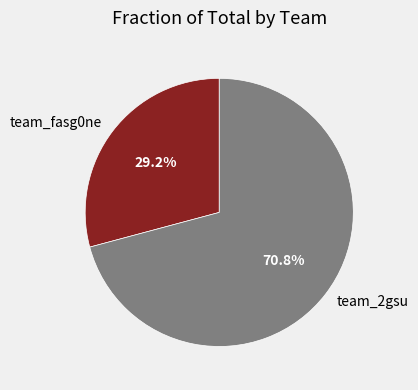

To the nearest percent, what percentage of the pie is team_2gsu?

71%